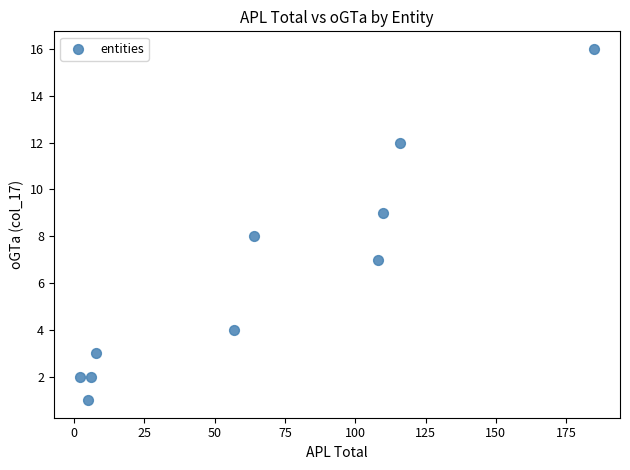

What is the average Y value?

6